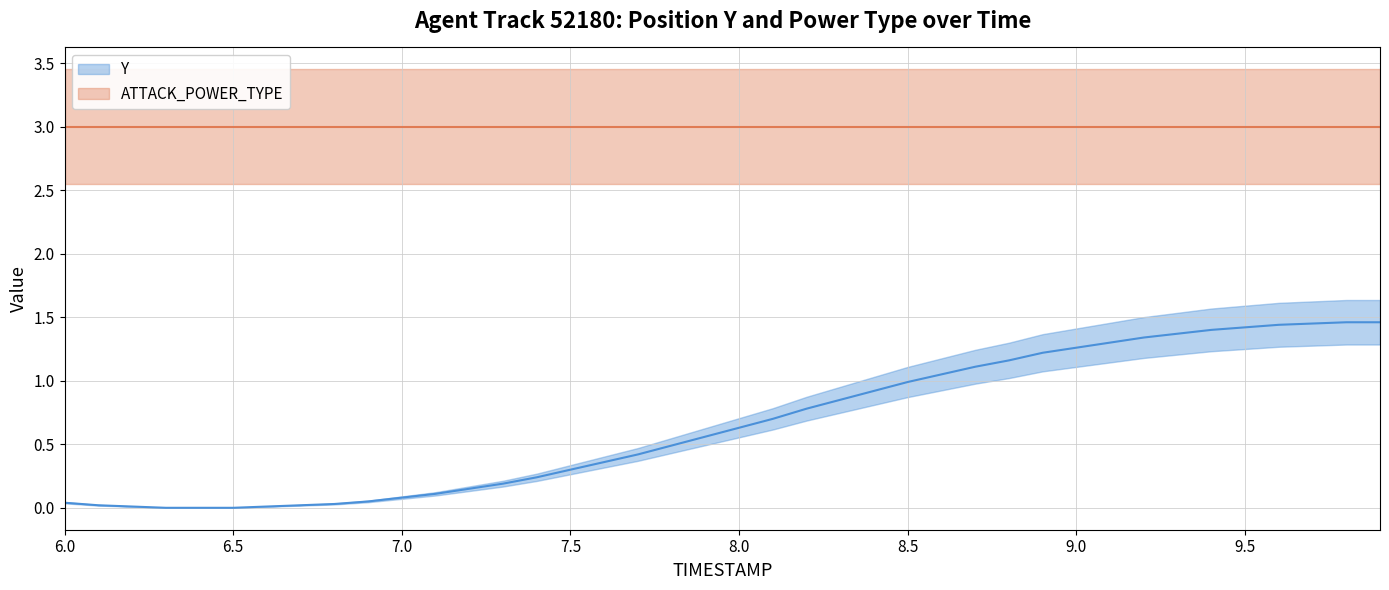

List the series in order of their overall mean, highest first.

ATTACK_POWER_TYPE, Y